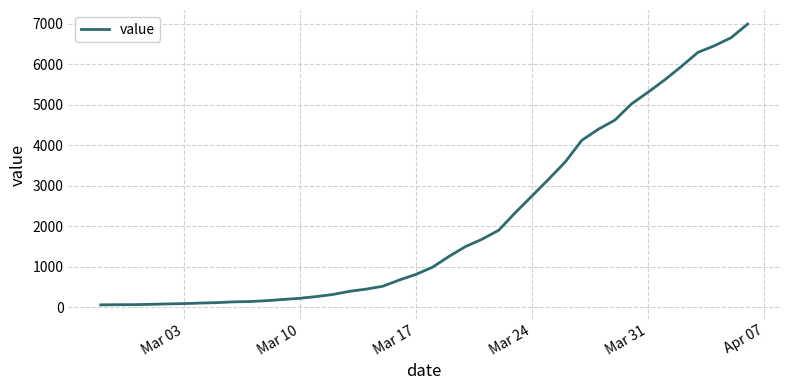

What is the difference between the maximum and minimum values?

6931